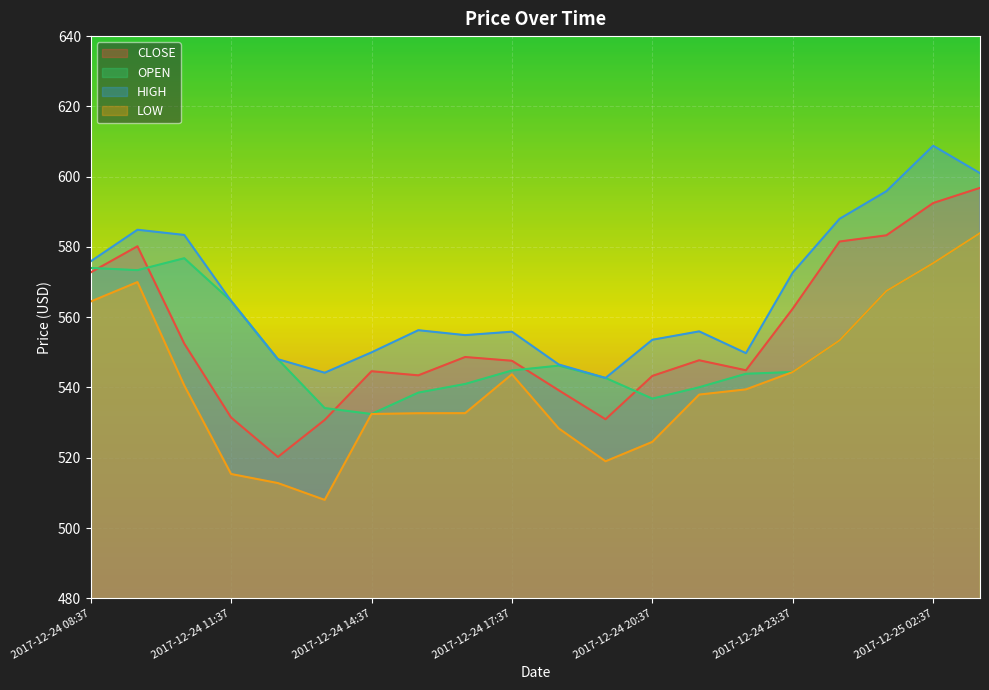

What is the difference between the maximum and second lowest values in the HIGH series?

64.6